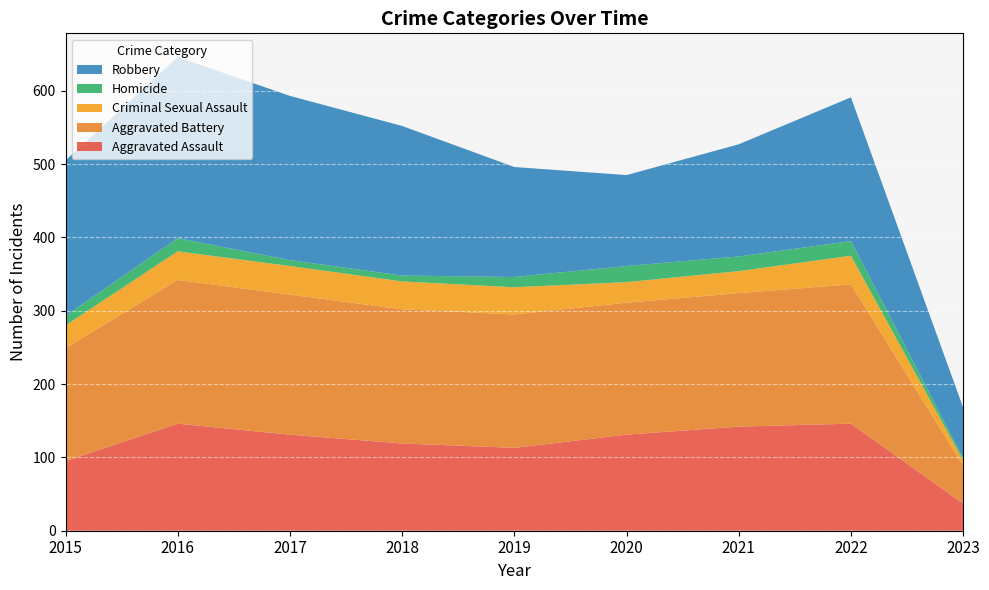

Reading right to left, transcribe all the data shown in this chart.

Aggravated Assault: 2023=37	2022=146	2021=142	2020=131	2019=113	2018=119	2017=131	2016=146	2015=95
Aggravated Battery: 2023=52	2022=190	2021=182	2020=180	2019=182	2018=183	2017=191	2016=196	2015=154
Criminal Sexual Assault: 2023=7	2022=39	2021=30	2020=28	2019=37	2018=38	2017=39	2016=39	2015=31
Homicide: 2023=3	2022=20	2021=20	2020=22	2019=14	2018=8	2017=8	2016=18	2015=13
Robbery: 2023=69	2022=196	2021=153	2020=124	2019=150	2018=204	2017=224	2016=247	2015=212